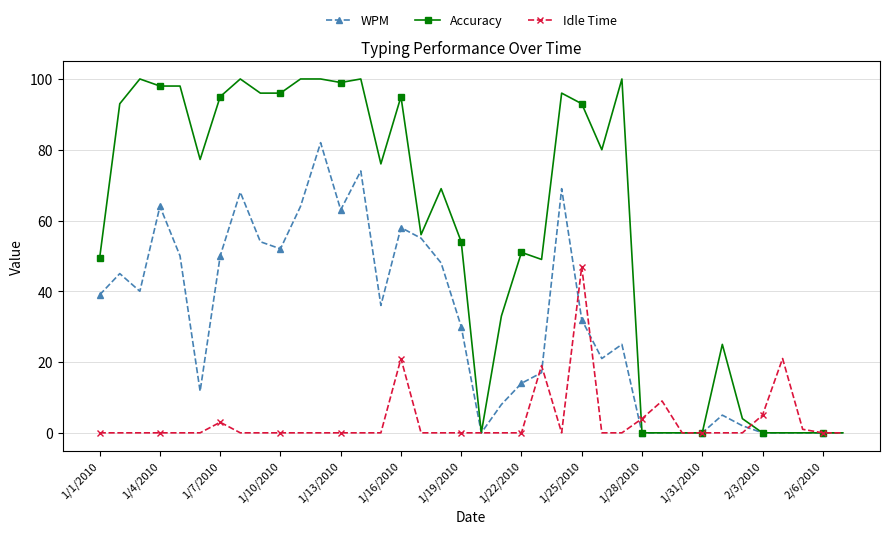

Which series has the largest range (max minus min)?

Accuracy